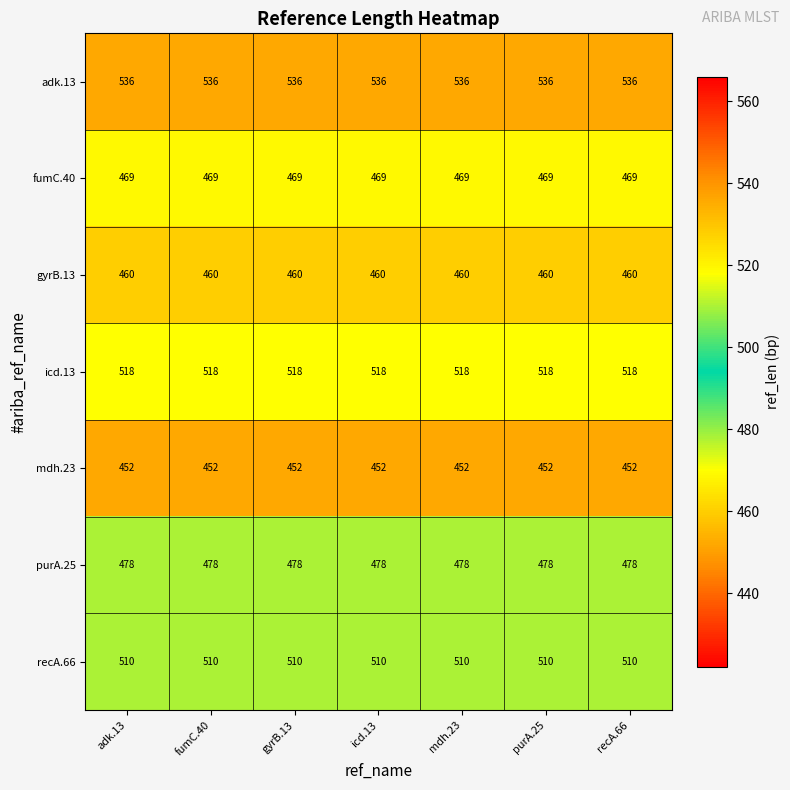

What is the total value across all series at icd.13?

3423